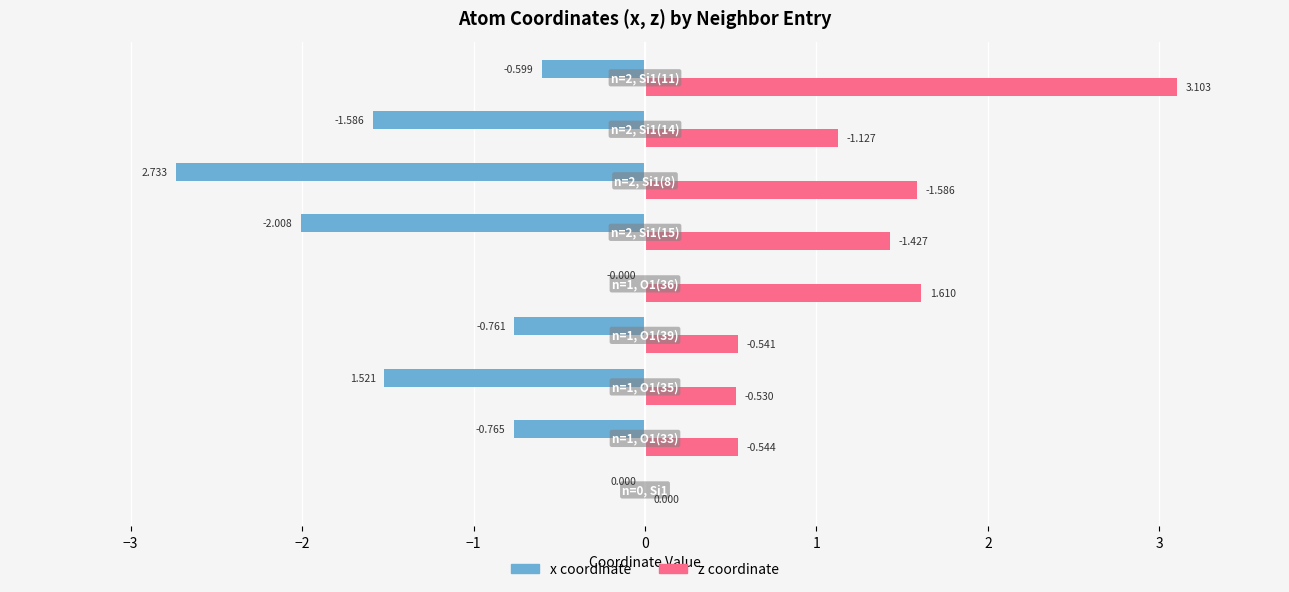

True or false: x has a value of -0.9 at 3.

False